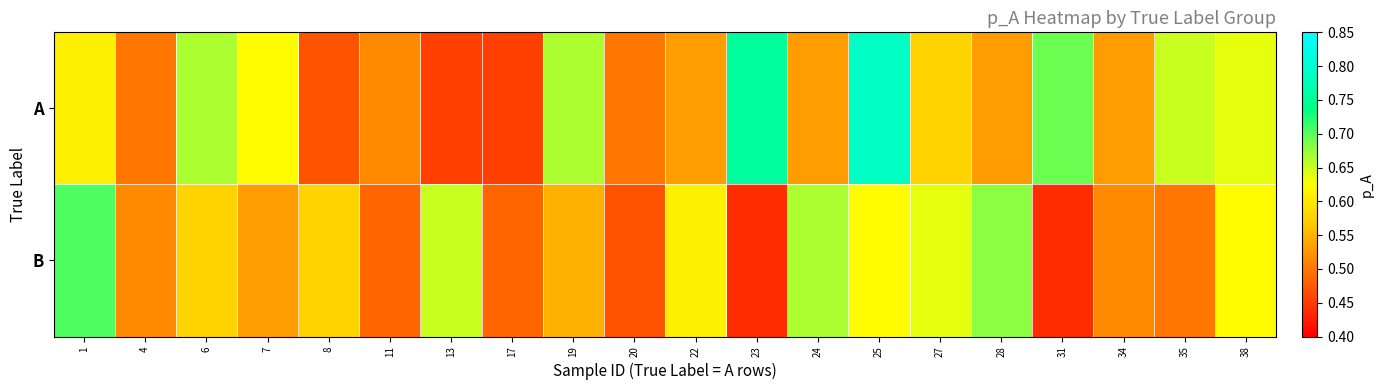

Which series has the widest spread of values?

A